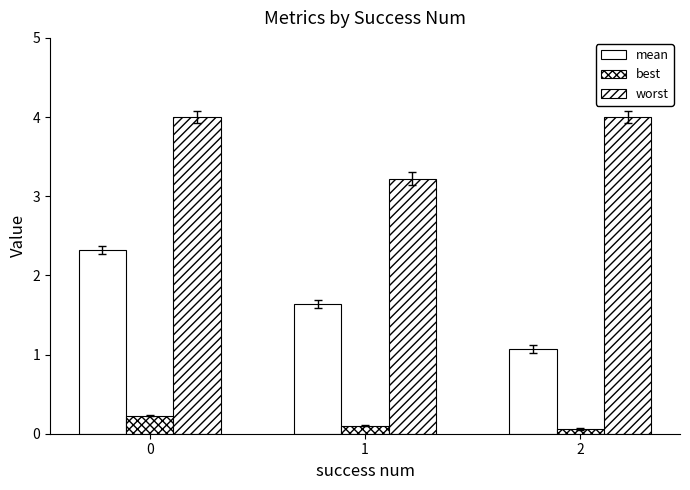

Count the number of data series in this chart.

3